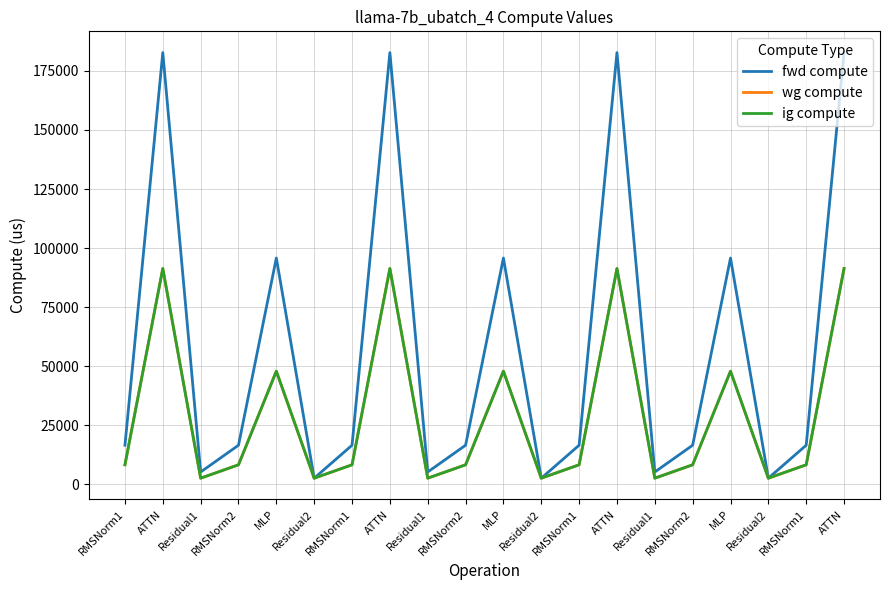

Which series has the largest total across all categories?

fwd compute